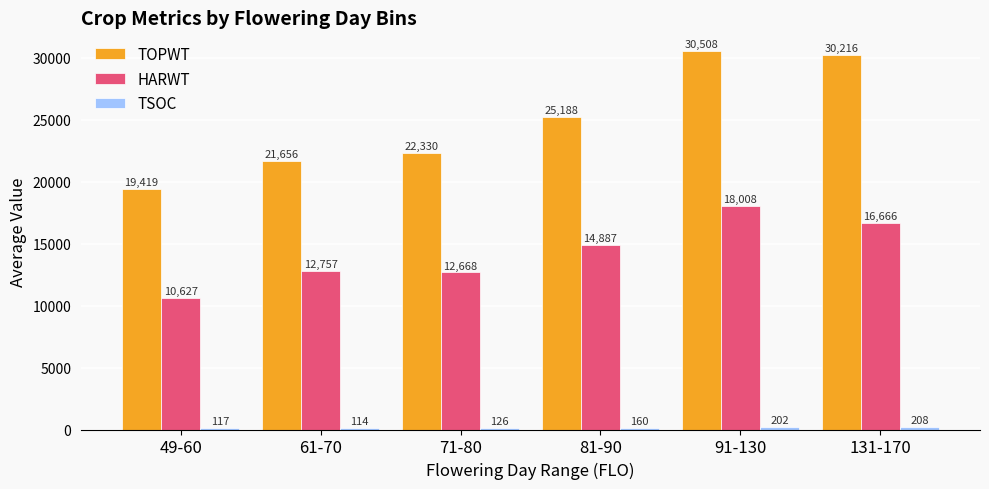

What is the total value across all series at 91-130?

48718.0